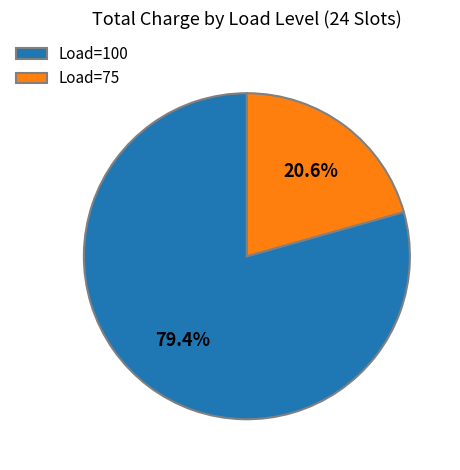

The Load=75 slice represents 41% of the pie. True or false?

False